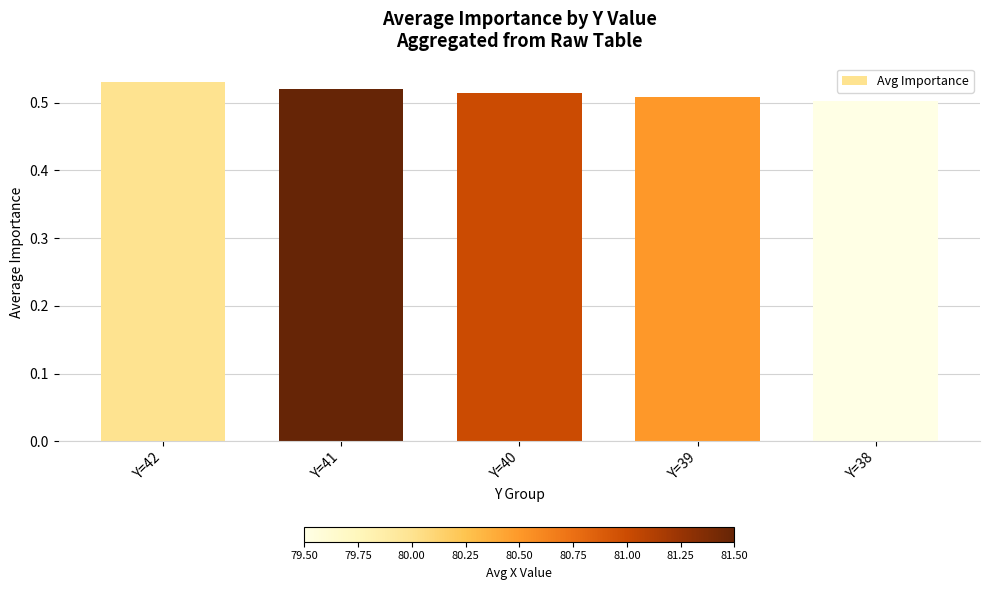

The value at Y=42 is 0.5. True or false?

True